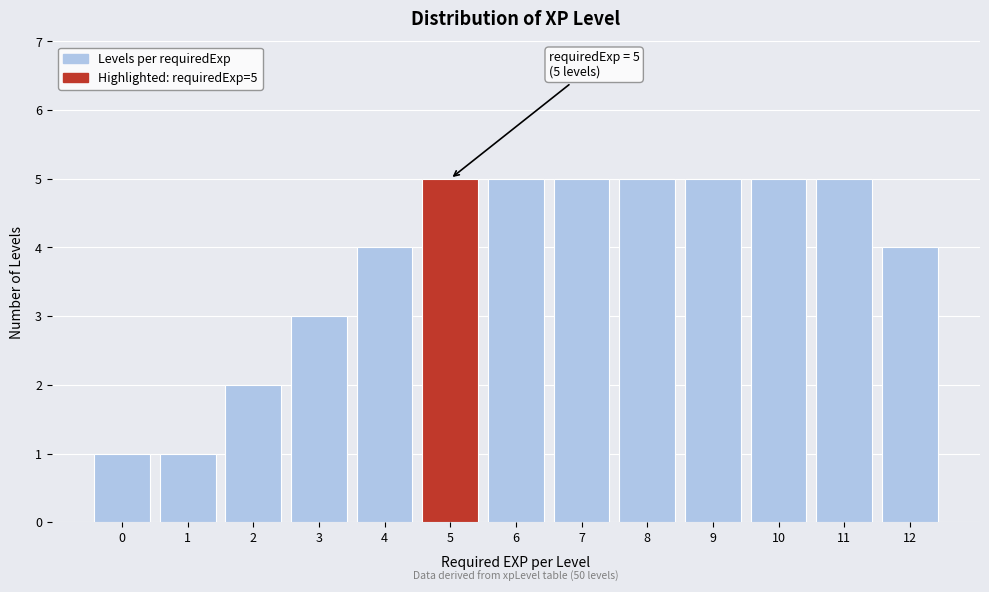

Reading right to left, extract all data points from this chart.

12=4	11=5	10=5	9=5	8=5	7=5	6=5	5=5	4=4	3=3	2=2	1=1	0=1